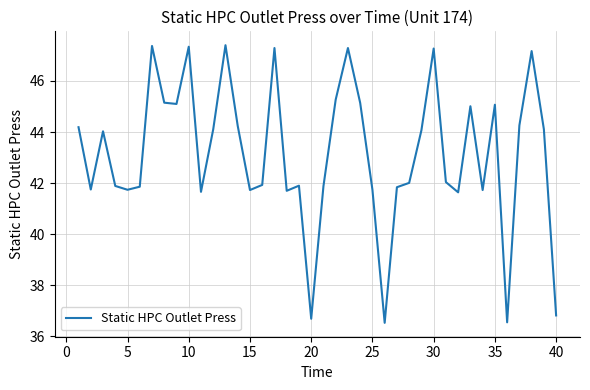

What is the difference between the maximum and minimum values?

10.9